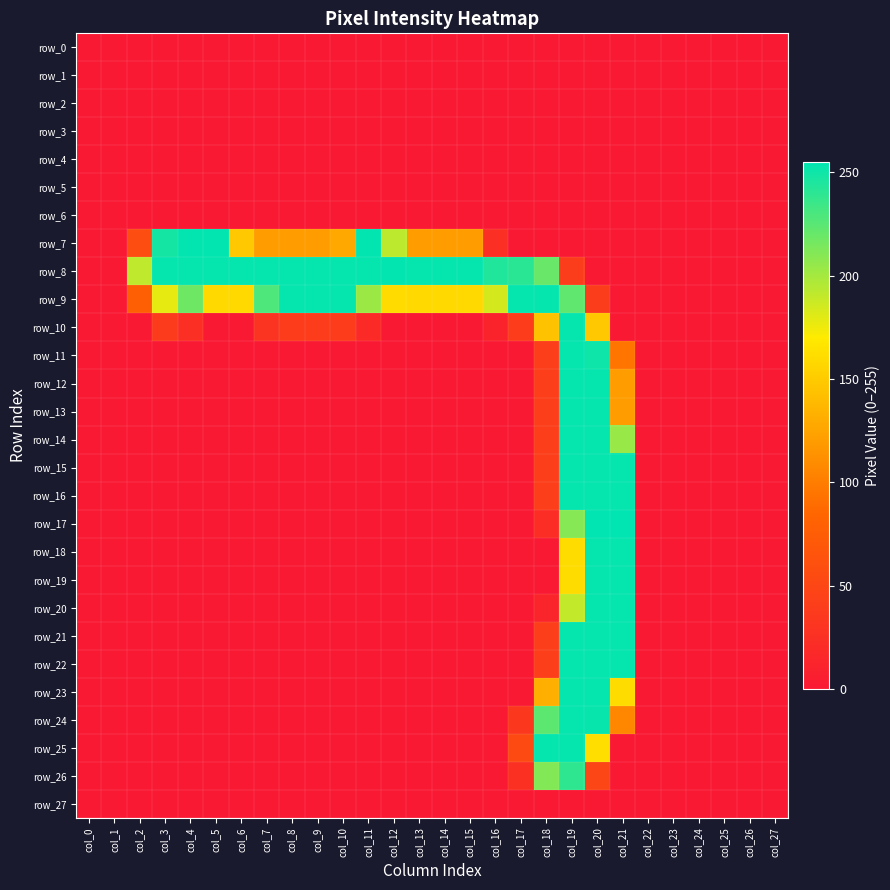

At col_16, list the series in order from smallest to largest.

row_0, row_1, row_2, row_3, row_4, row_5, row_6, row_11, row_12, row_13, row_14, row_15, row_16, row_17, row_18, row_19, row_20, row_21, row_22, row_23, row_24, row_25, row_26, row_27, row_10, row_7, row_9, row_8